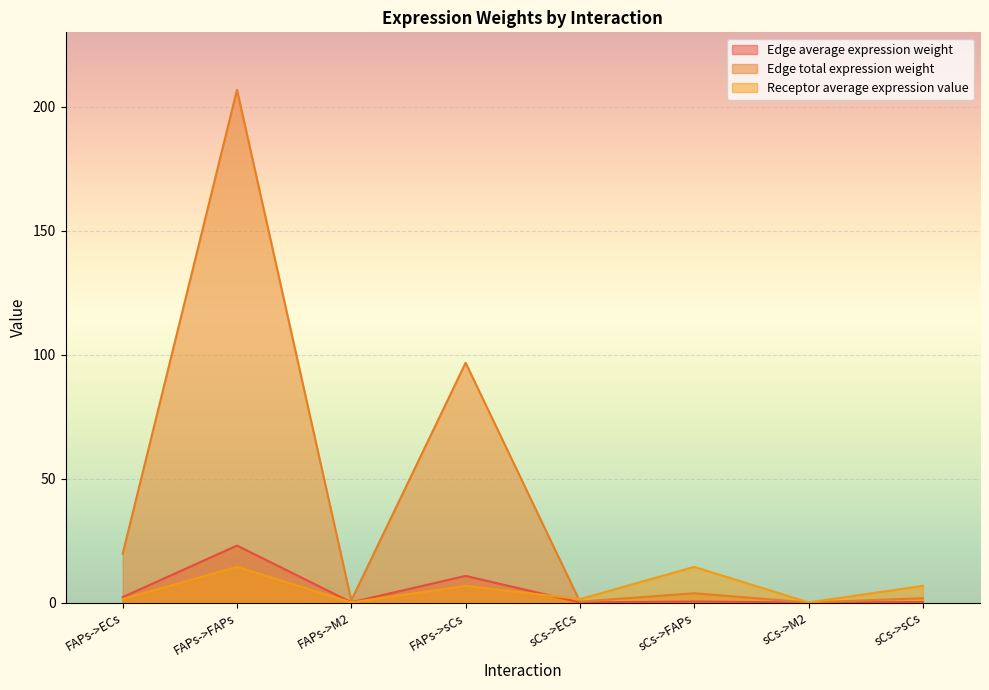

What is the greatest value displayed?

206.8